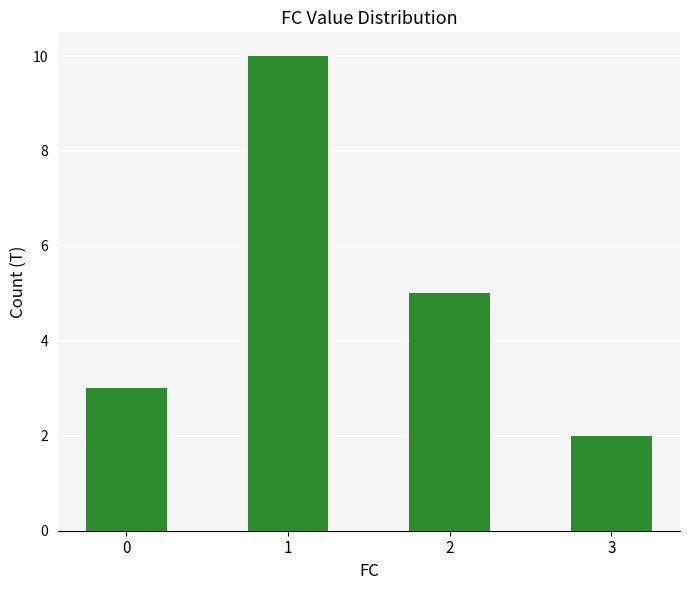

Is it true that the value at 0 is 2?

False